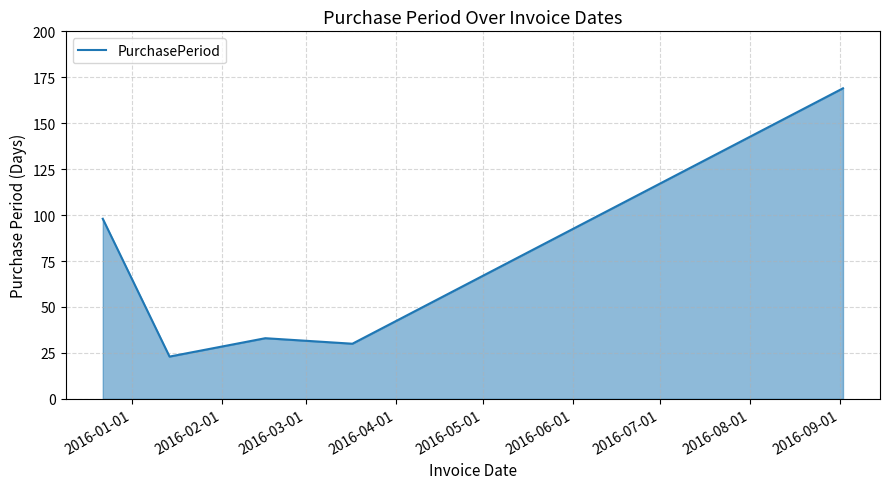

What is the maximum value shown in the chart?

169